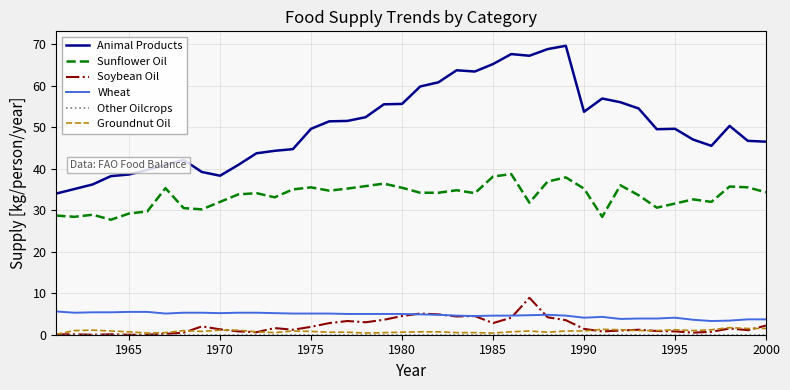

What is the difference between the second highest and minimum values in the Soybean Oil series?

5.1